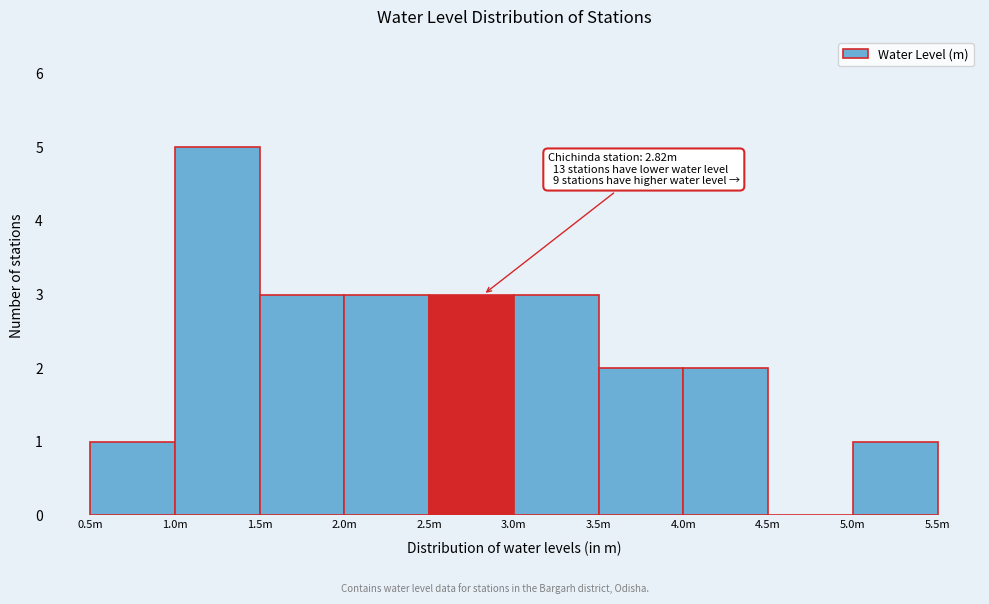

What is the greatest value displayed?

5